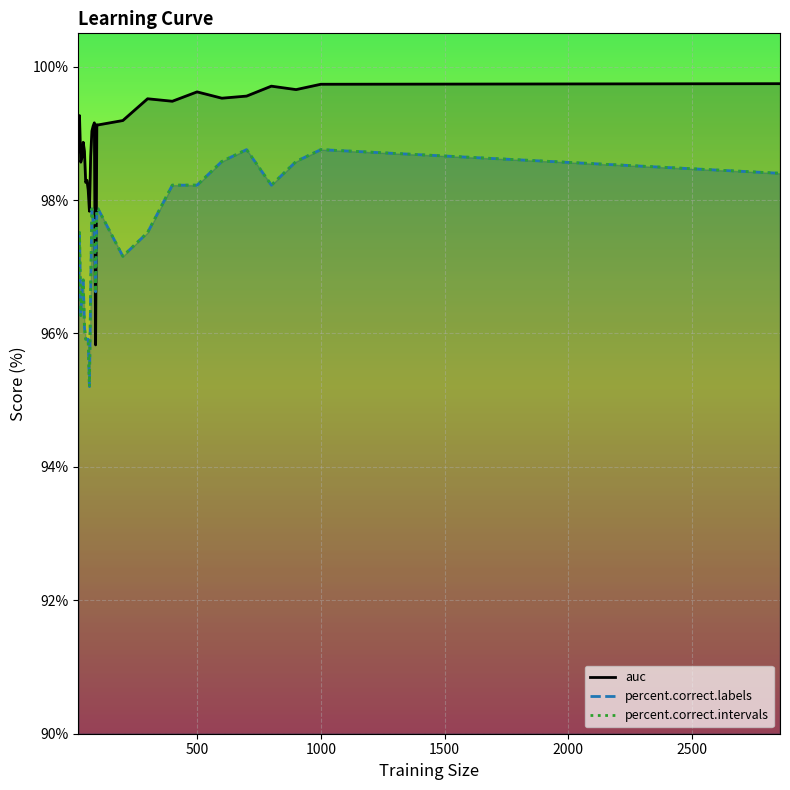

The auc series shows 98.9 at 40. True or false?

True